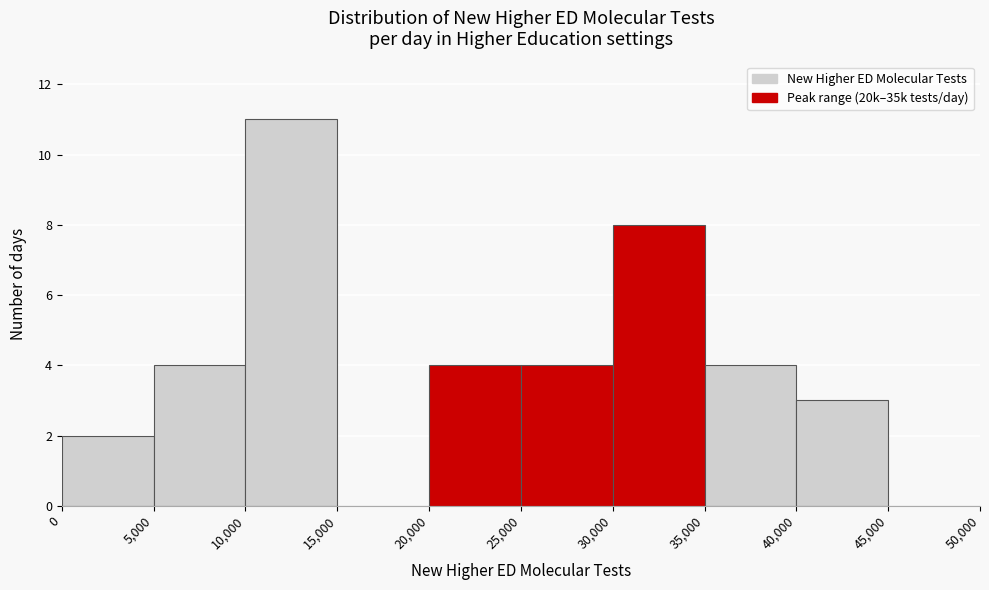

How tall is the bar that spans 35,000 to 40,000 on the x-axis? The values are not printed on the chart, so give them approximately, as read against the axis.

4